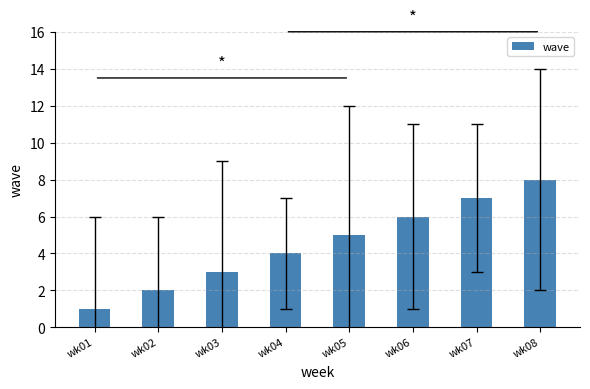

At which category does the chart reach its minimum across all series?

wk01